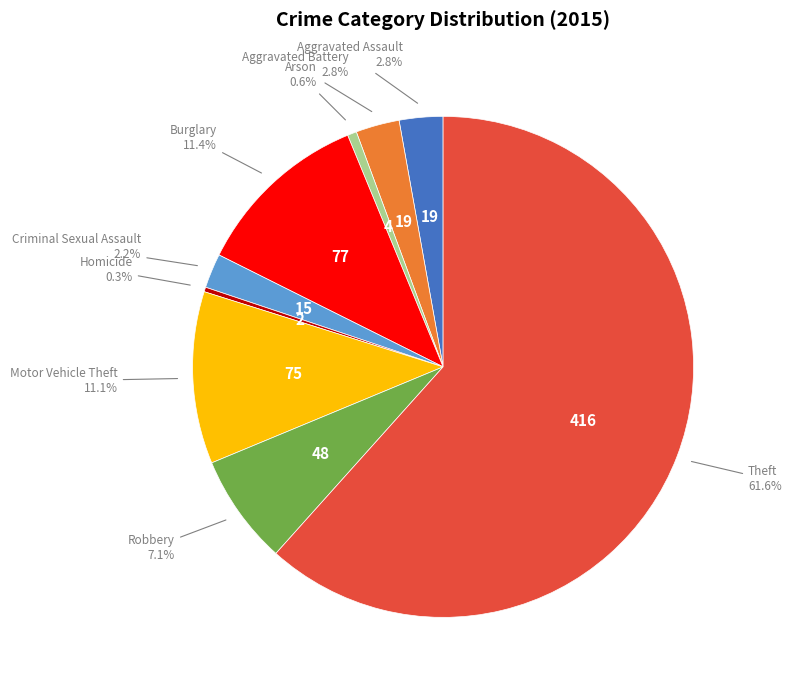

True or false: Theft accounts for 62% of the total.

True